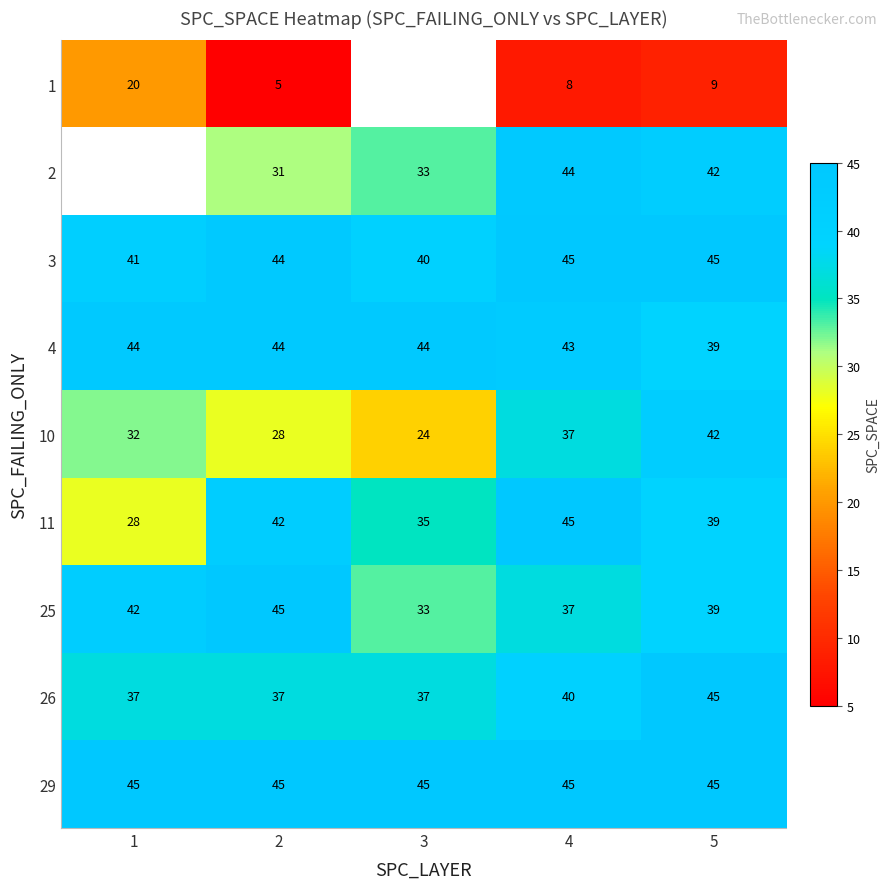

What is the smallest value displayed?

5.0